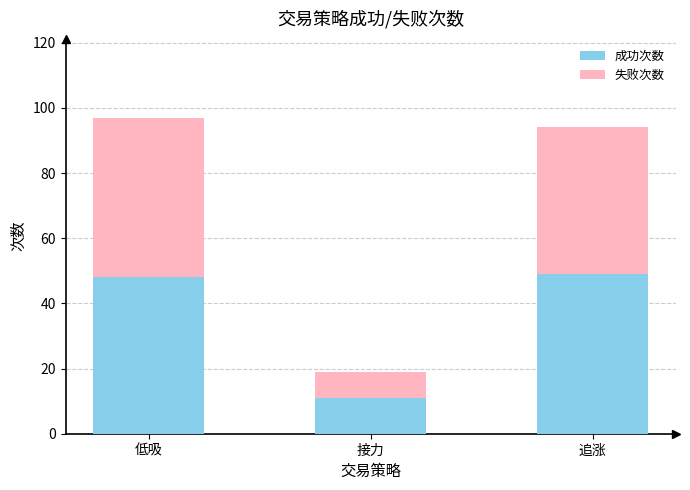

What is the sum of all 成功次数 values?

108